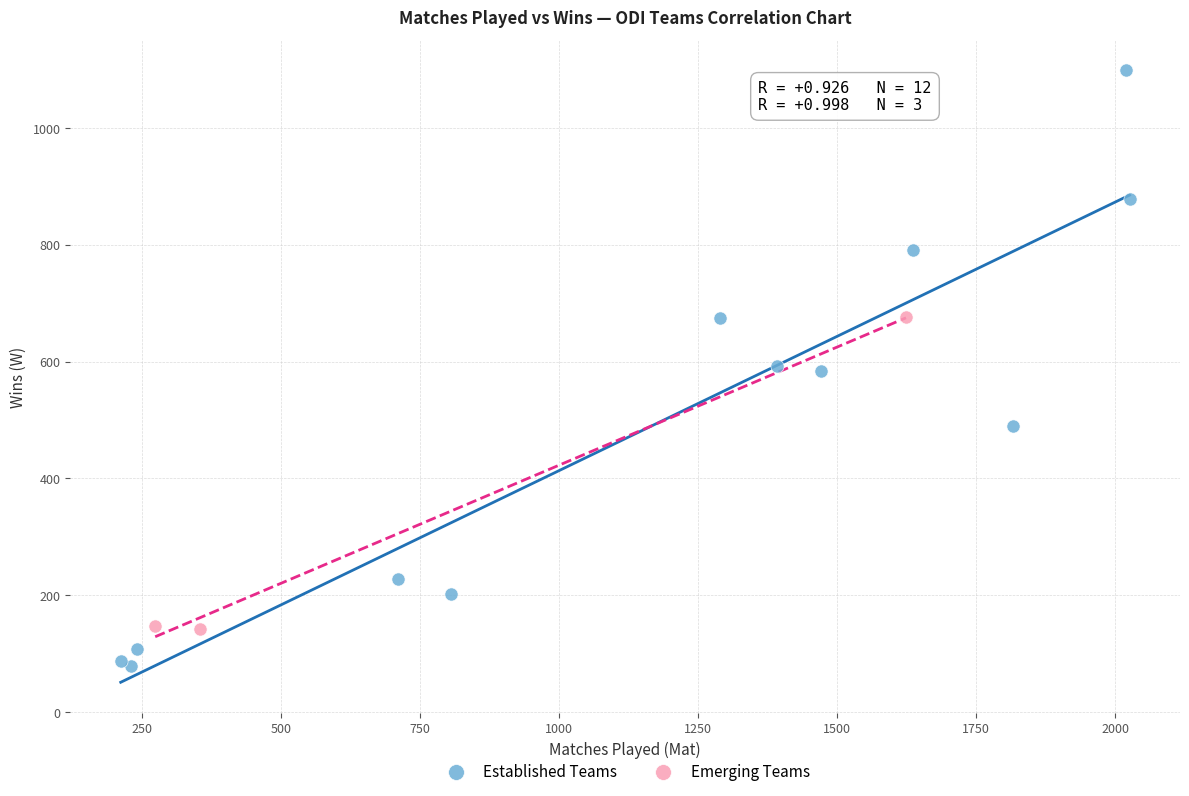

Which series has the widest spread of Y values?

Established Teams